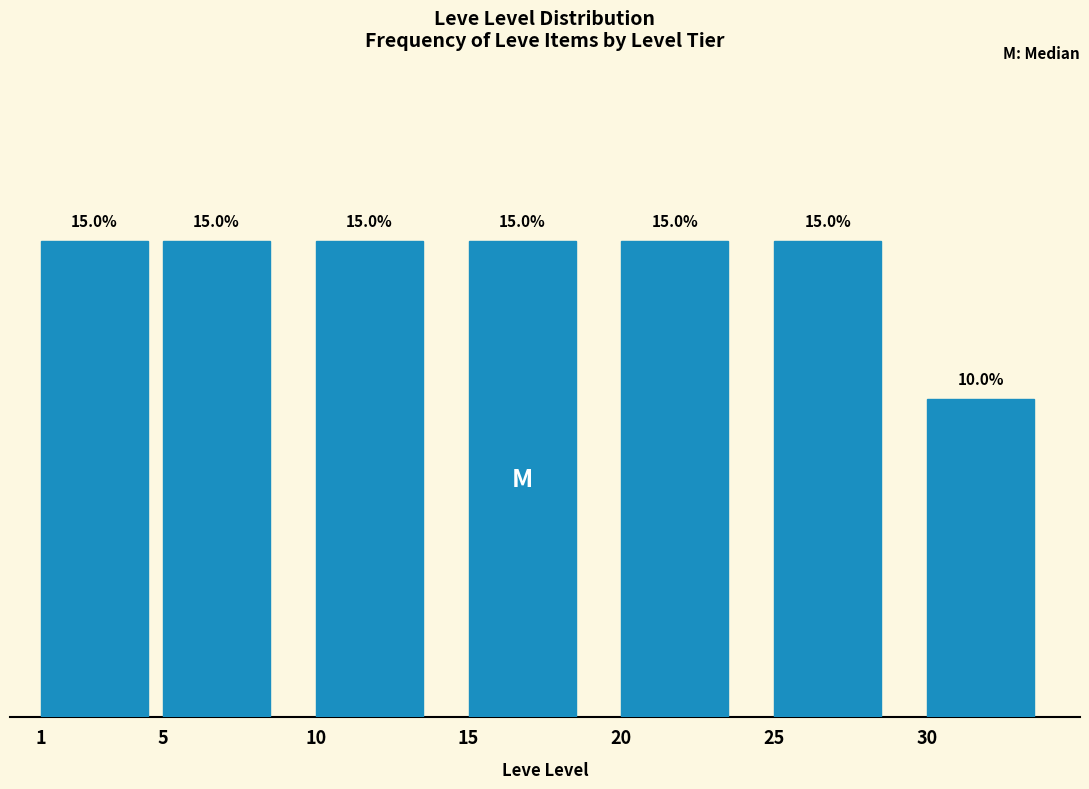

Does the chart contain any negative values?

No